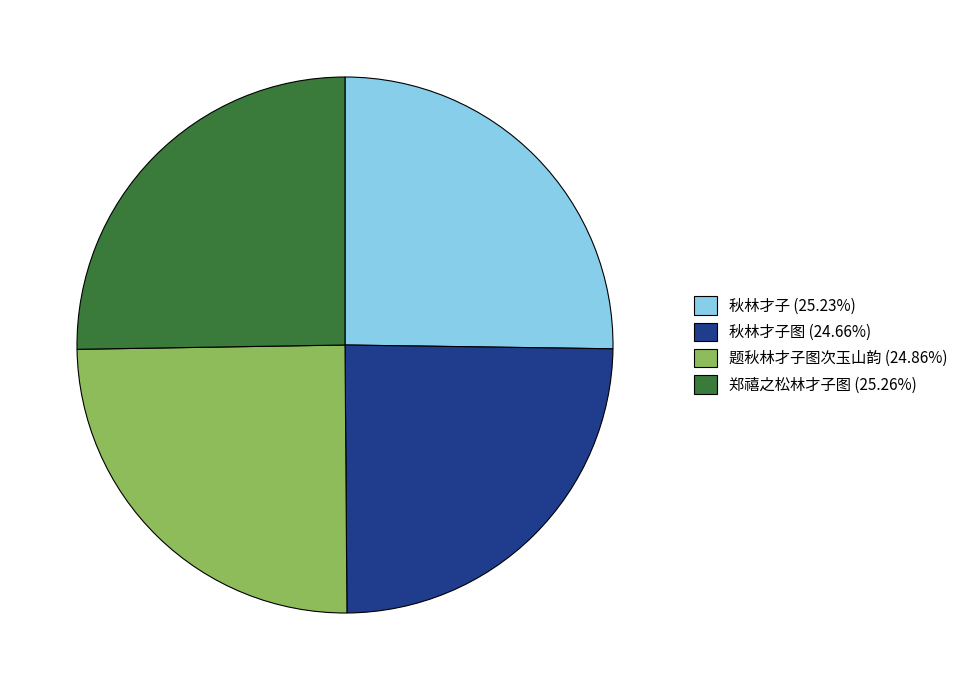

Does 秋林才子 (25.23%) represent more than half of the total?

No